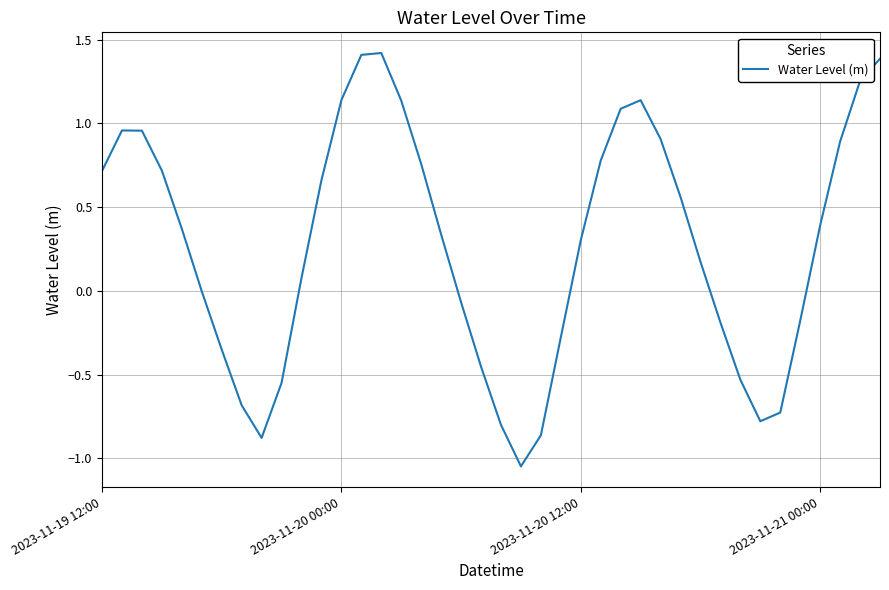

What is the maximum value shown in the chart?

1.4